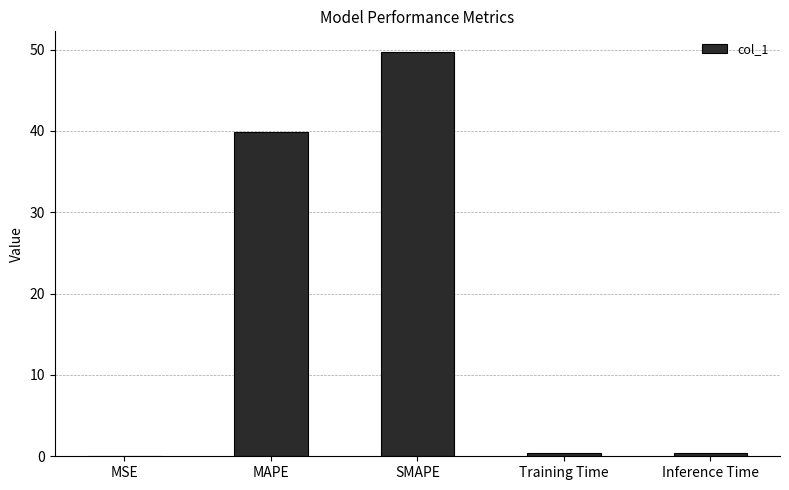

True or false: the data shows 49.8 at SMAPE.

True